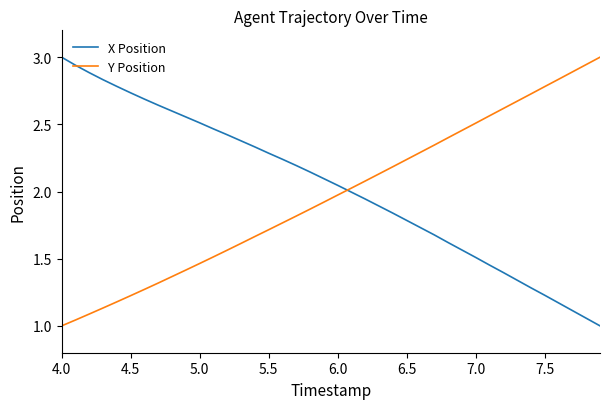

Which series ends up on top after the final intersection of Y Position and X Position?

Y Position